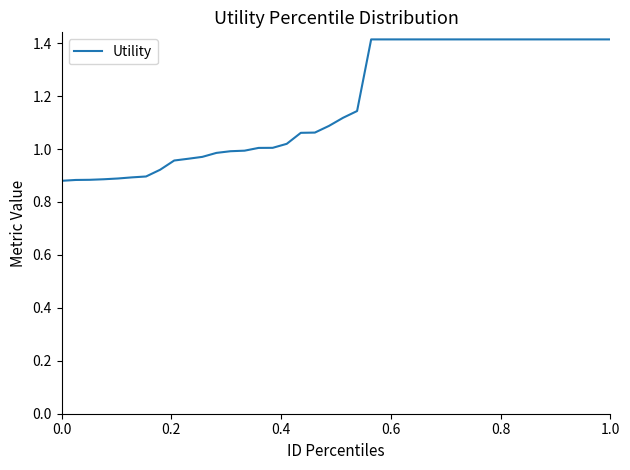

What is the maximum value shown in the chart?

1.4